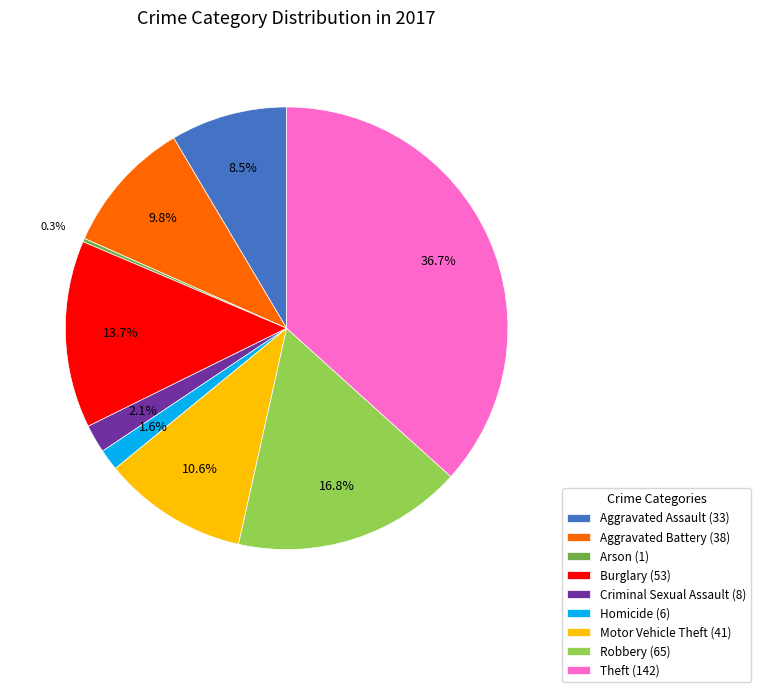

Between Burglary and Theft, which is larger?

Theft